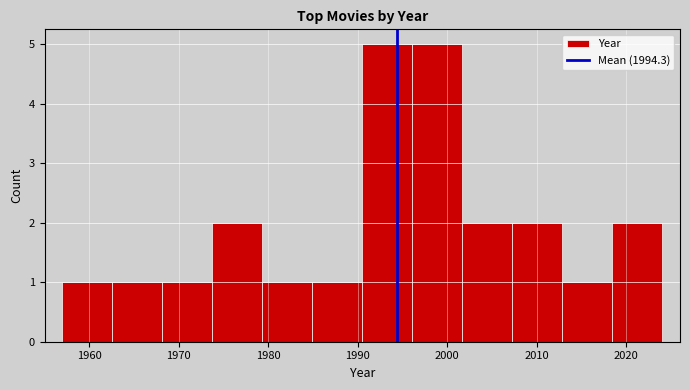

How tall is the bar that spans 1963 to 1968 on the x-axis? Neither the bar edges nor the heights are printed on the chart, so give them approximately, as read against the axes.

1